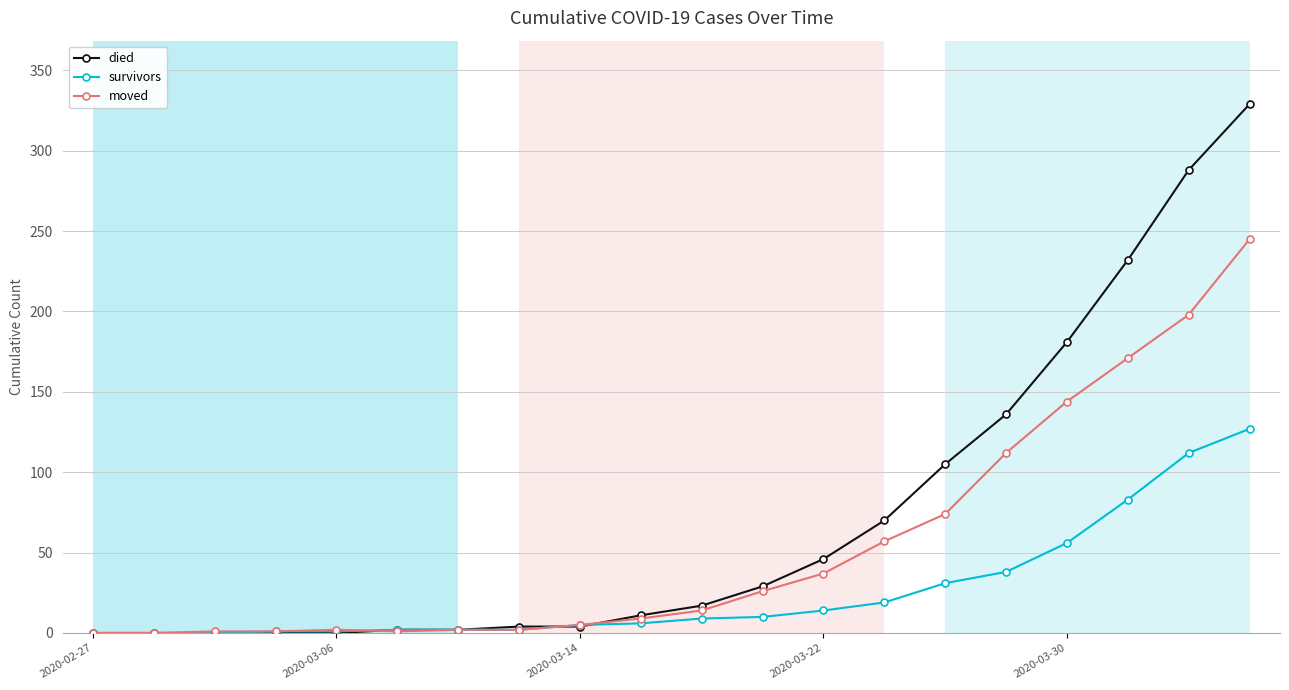

Count the number of data series in this chart.

3